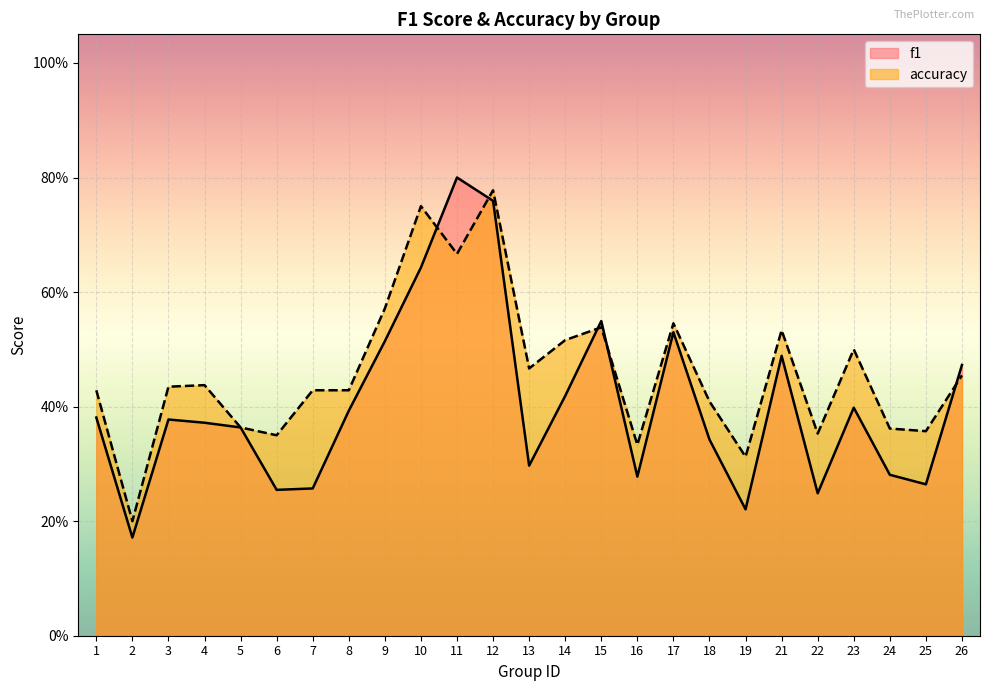

Which series ends up on top after the final intersection of accuracy and f1?

f1